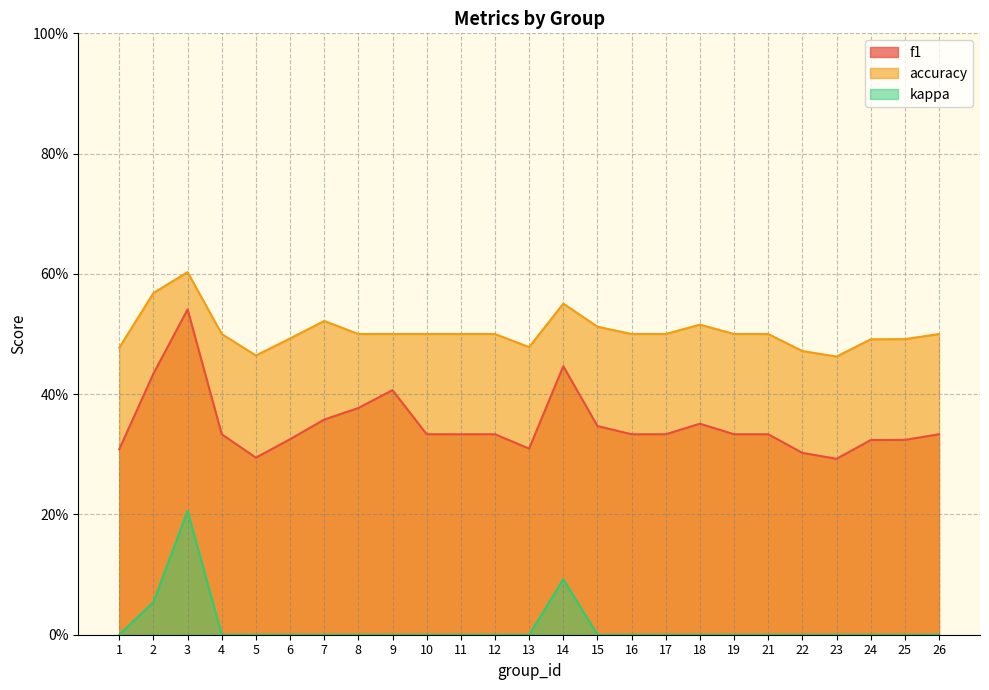

At which category is the sum across all series the highest?

3